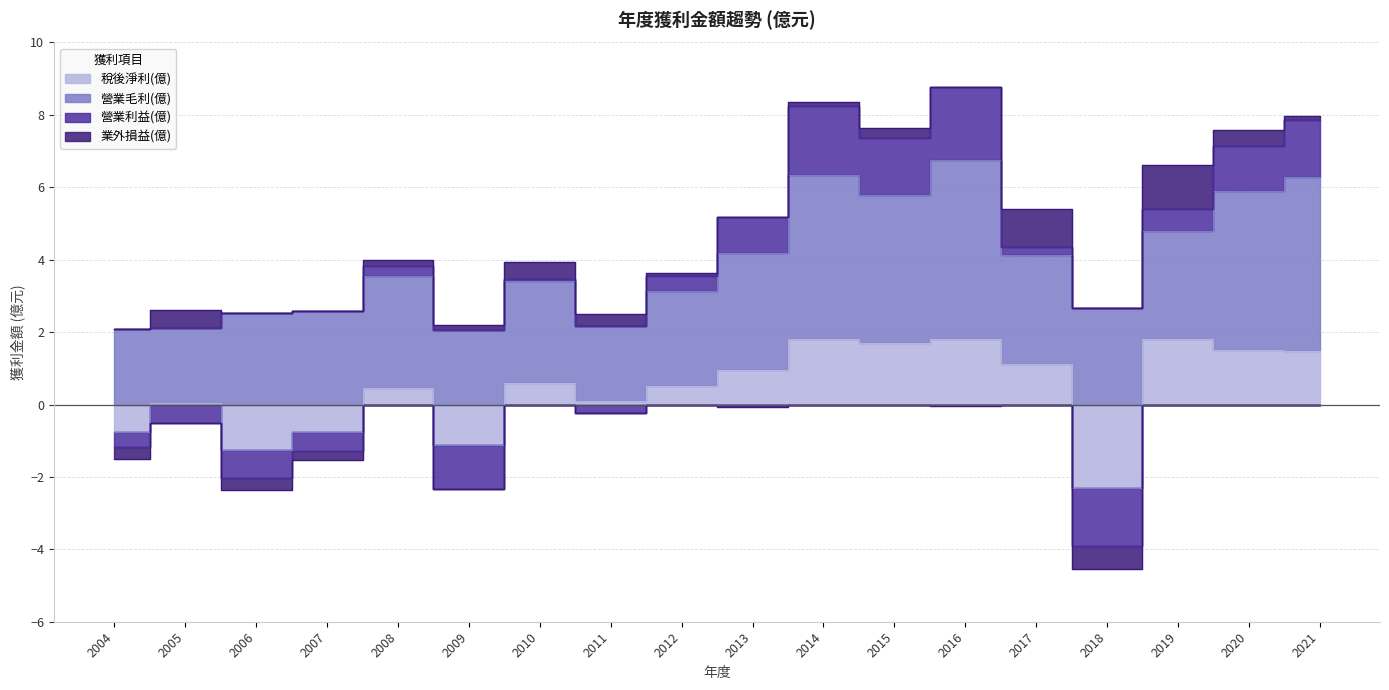

What is the difference between the maximum and second lowest values in the 業外損益(億) series?

1.6